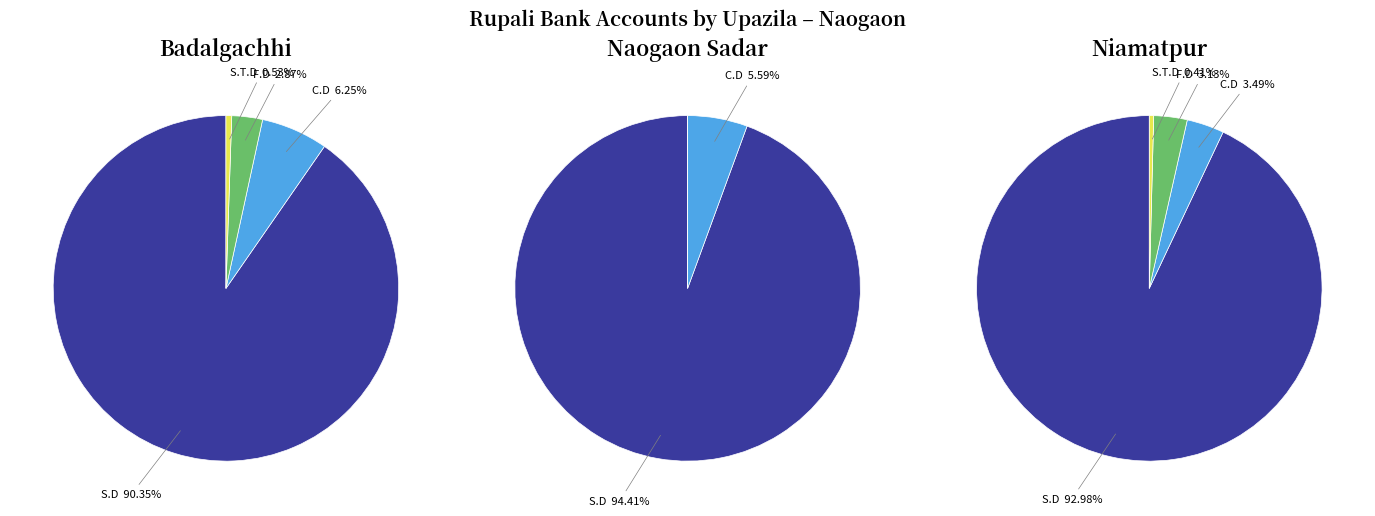

Which has a higher value, Niamatpur or Naogaon sadar?

Niamatpur